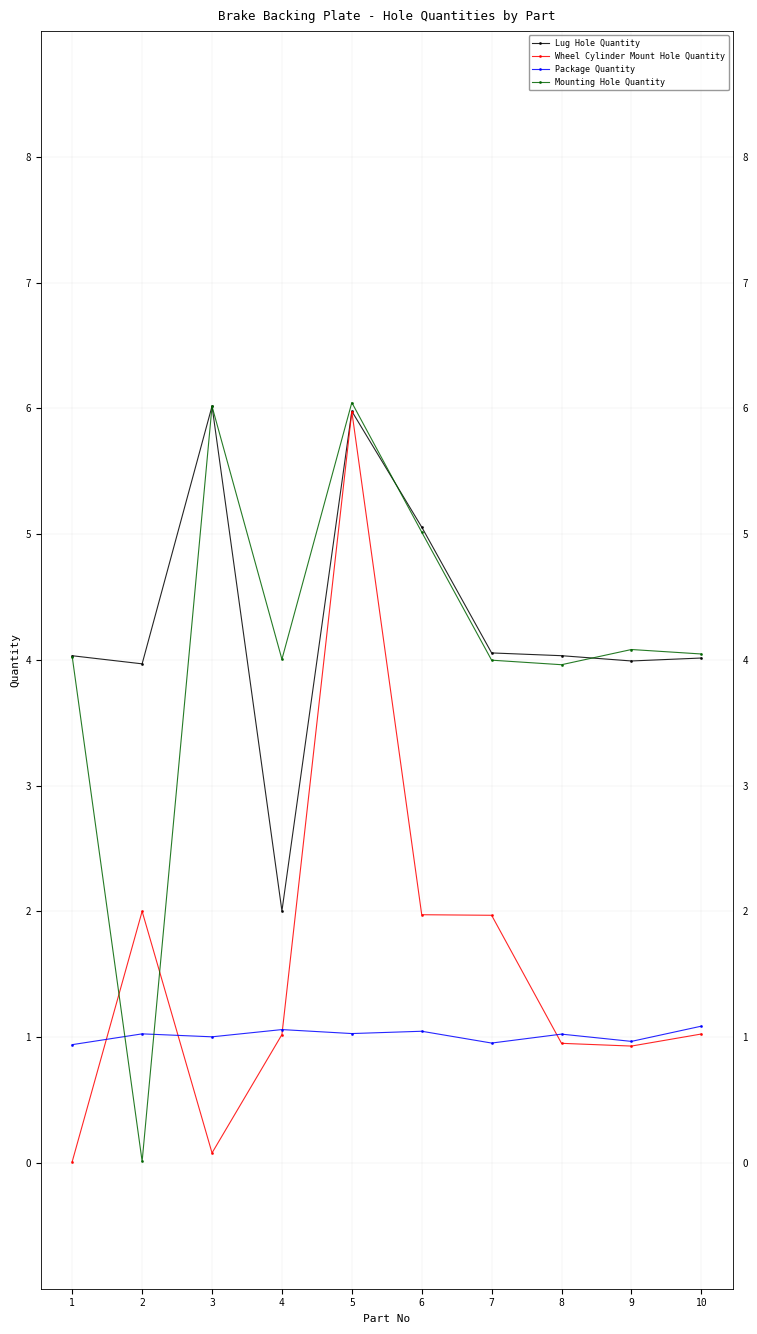

What is the average value of the Package Quantity series?

1.0